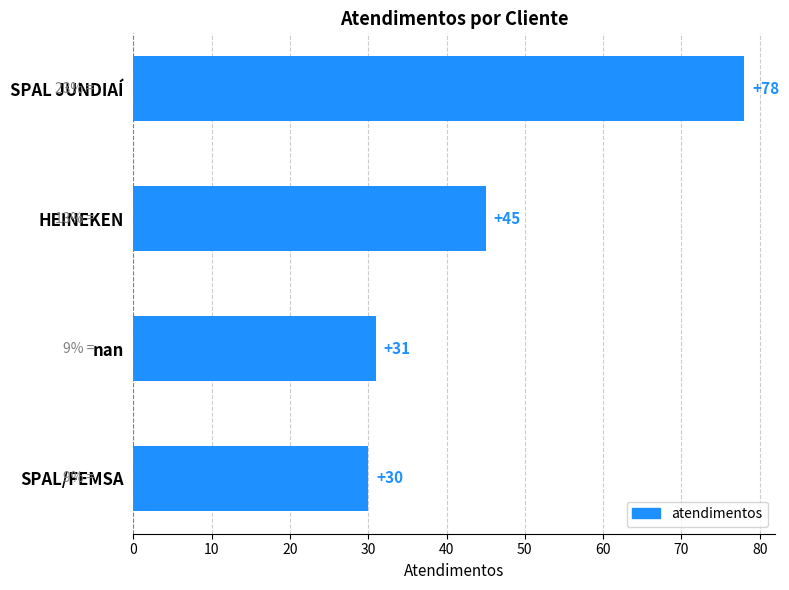

What is the average value?

46